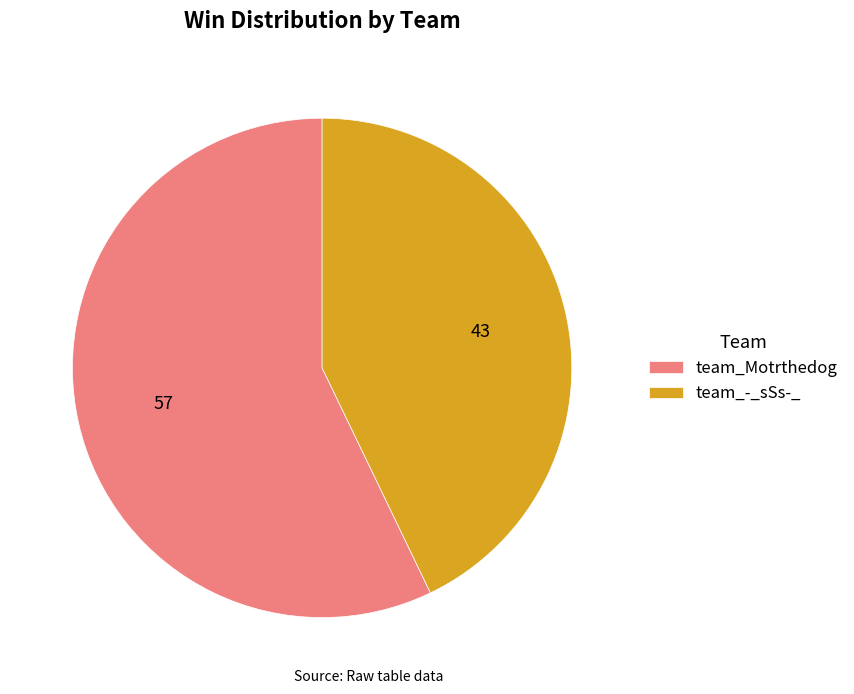

Rank the categories by value from lowest to highest.

team_-_sSs-_, team_Motrthedog